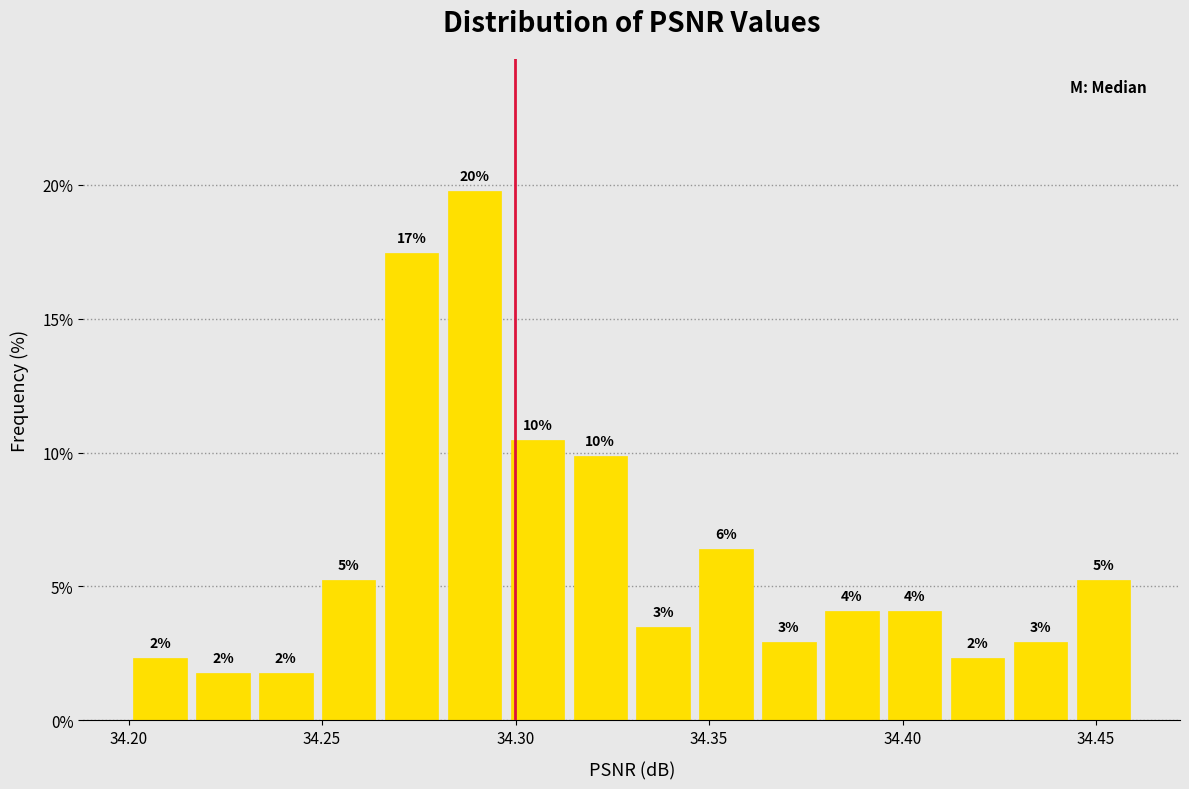

Around what value on the x-axis is the tallest bar? Give the approximate position of its centre, as read against the axis.

34.290